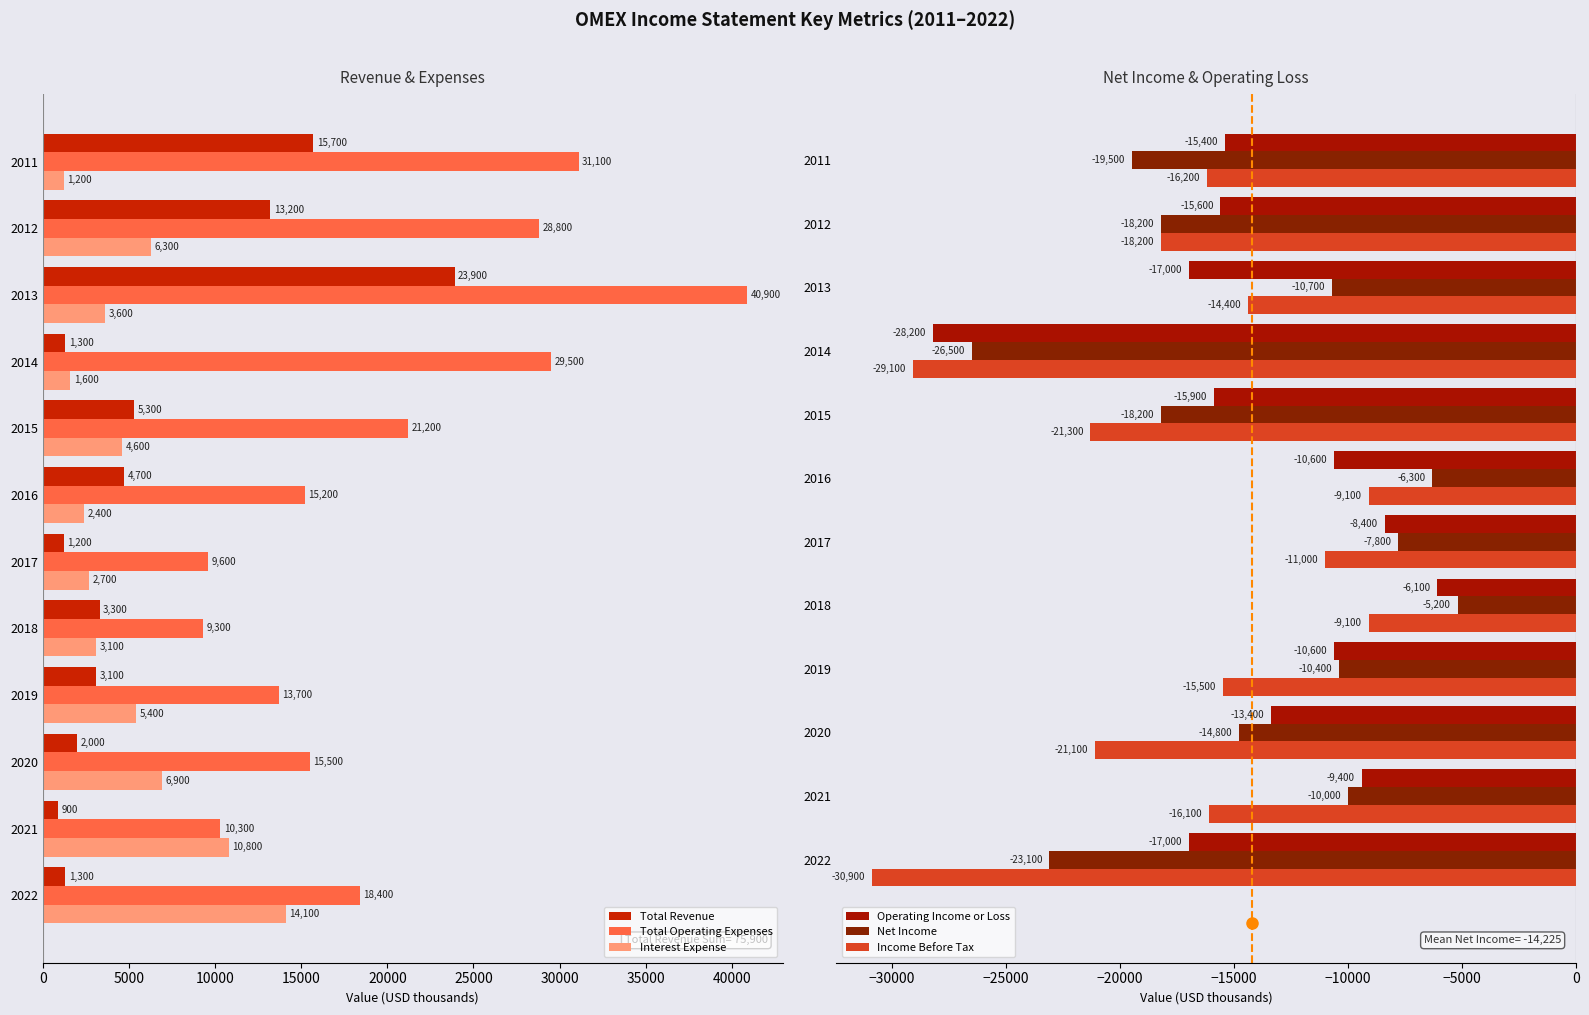

How many categories are shown in the chart?

12